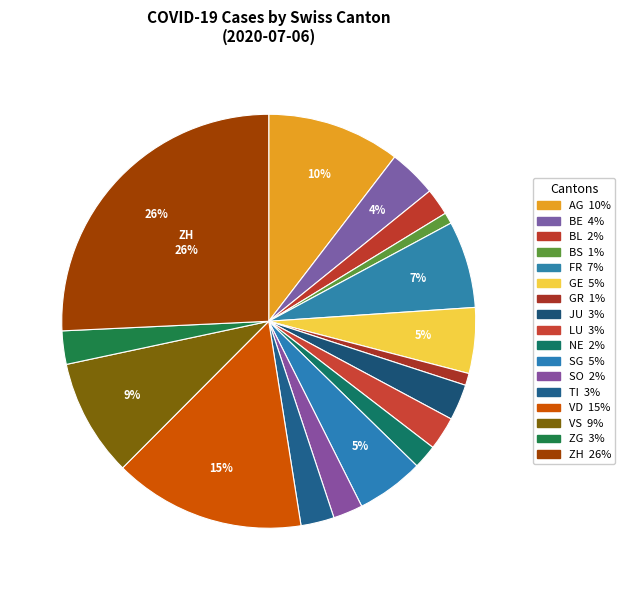

Which slice is the smallest?

BS